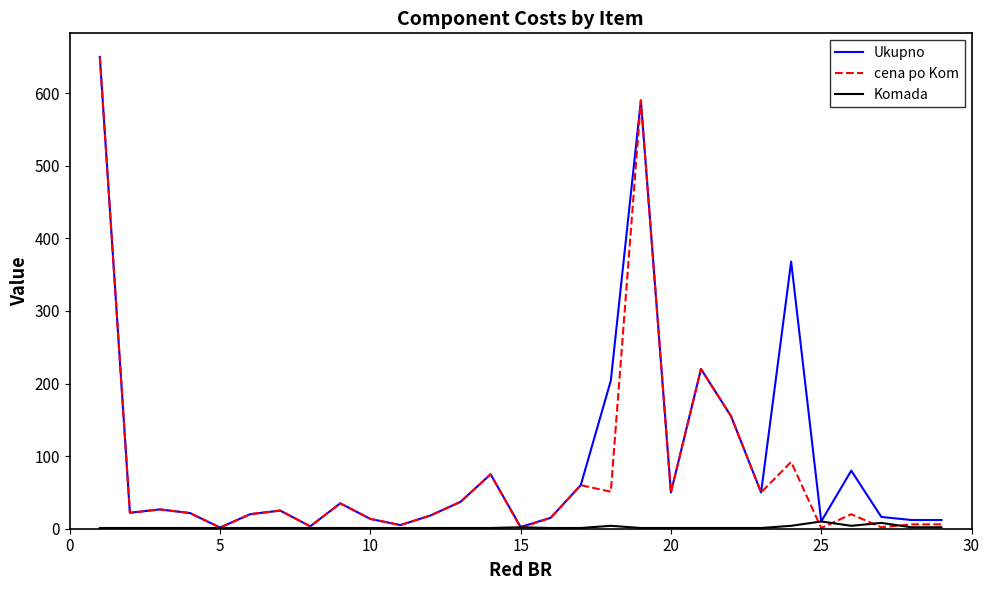

What is the maximum value shown in the chart?

650.0